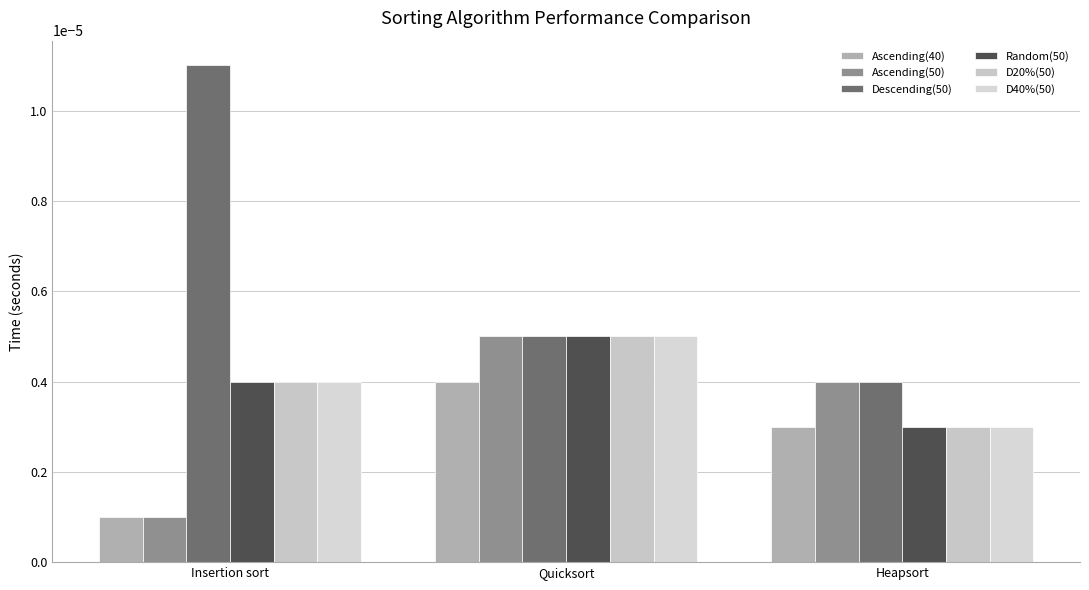

Rank the series at Insertion sort from lowest to highest value.

Ascending(40), Ascending(50), Random(50), D20%(50), D40%(50), Descending(50)